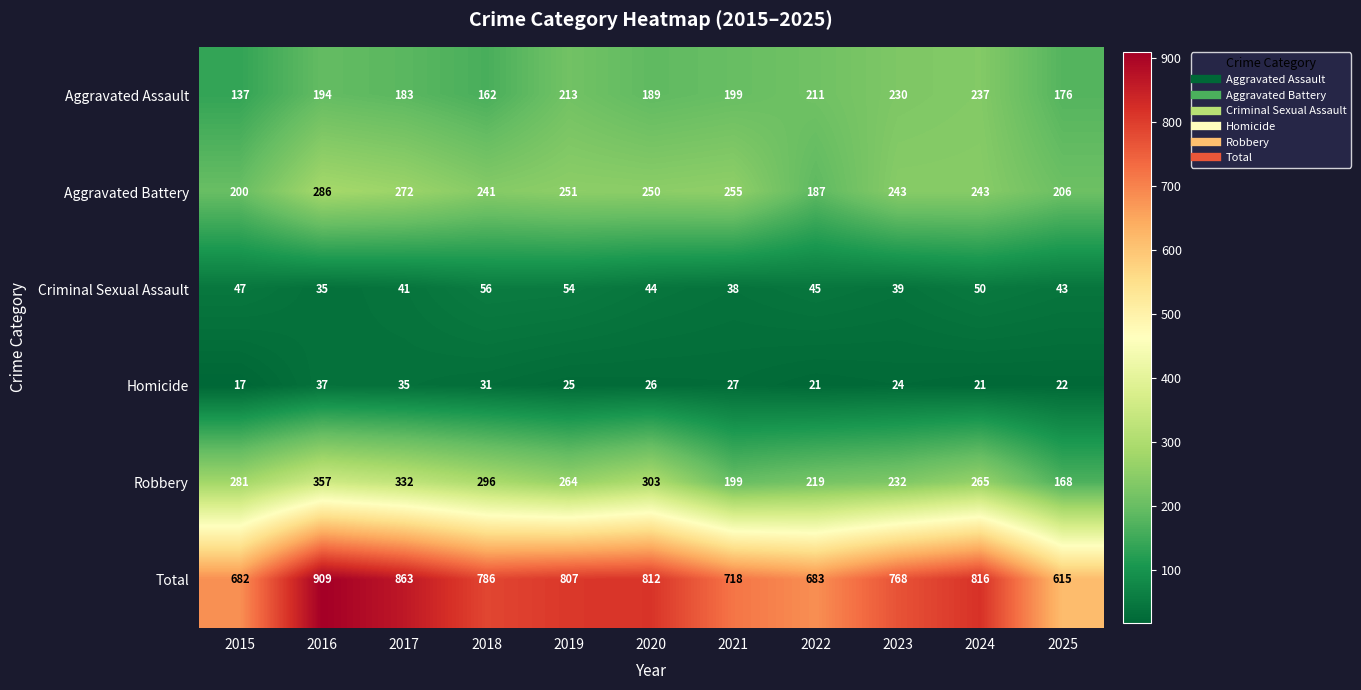

At 2015, list the series in order from smallest to largest.

Homicide, Criminal Sexual Assault, Aggravated Assault, Aggravated Battery, Robbery, Total